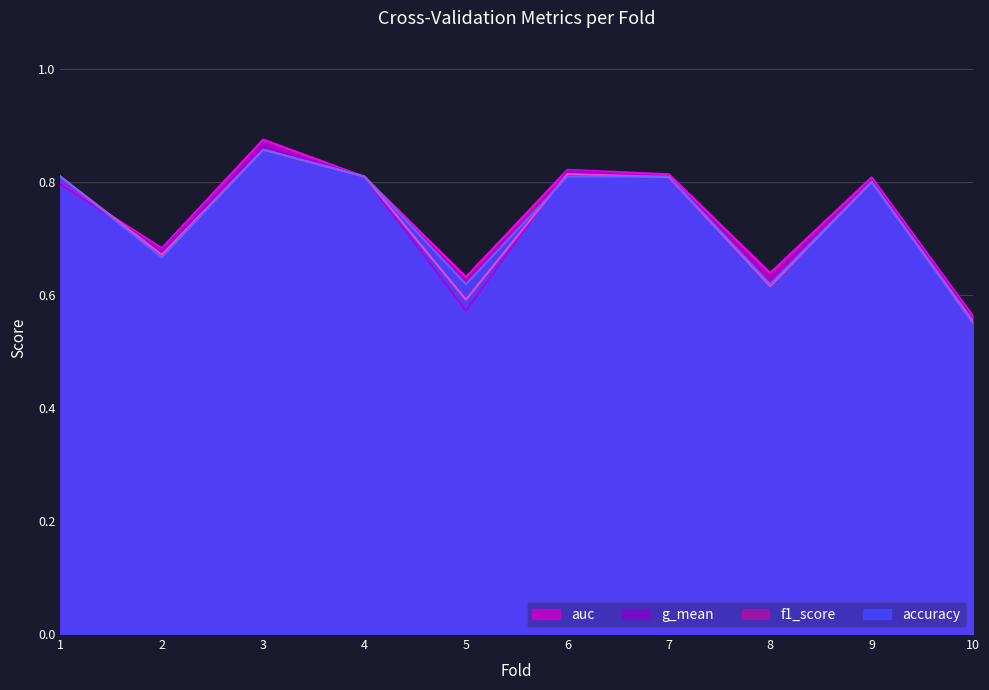

True or false: accuracy and g_mean cross at least once.

True